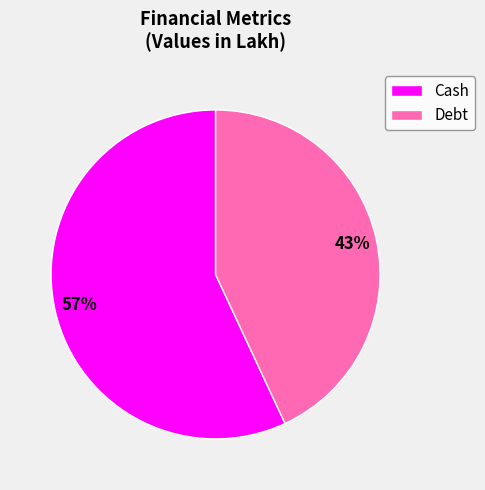

How many segments does this pie chart have?

2